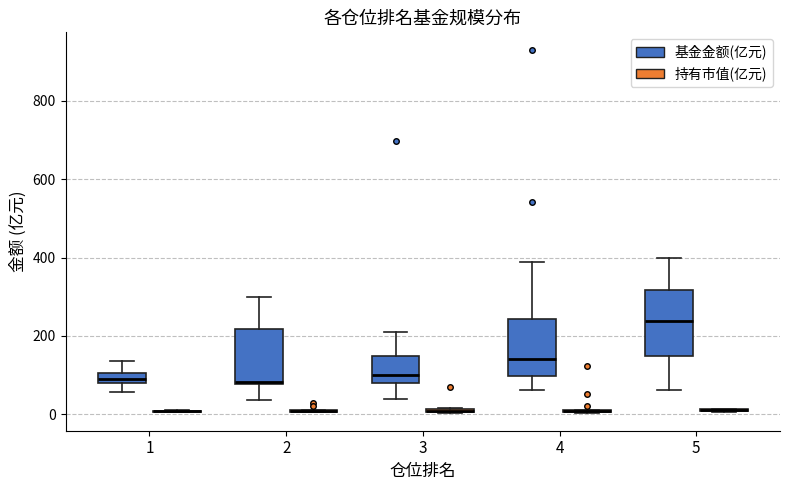

Which box is the tallest, from its lower edge to its upper edge?

5 (基金金额(亿元))